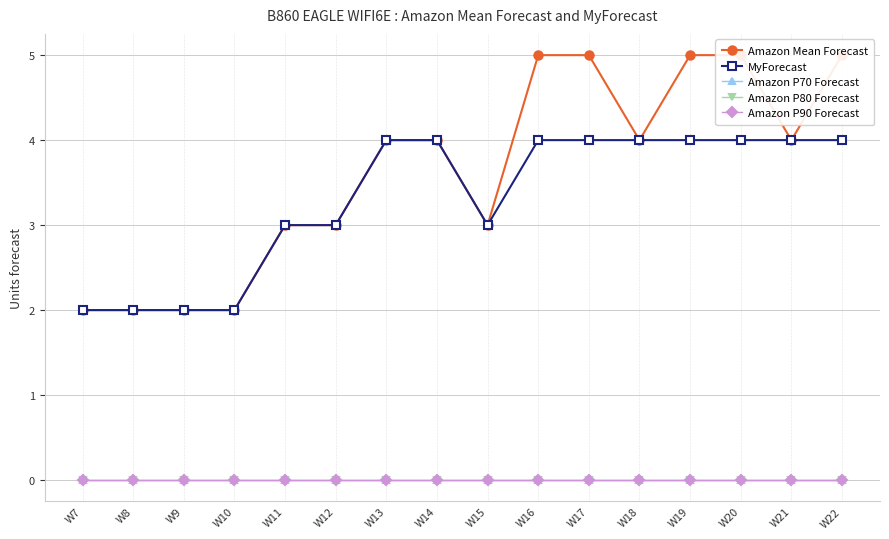

What is the sum of all MyForecast values?

53